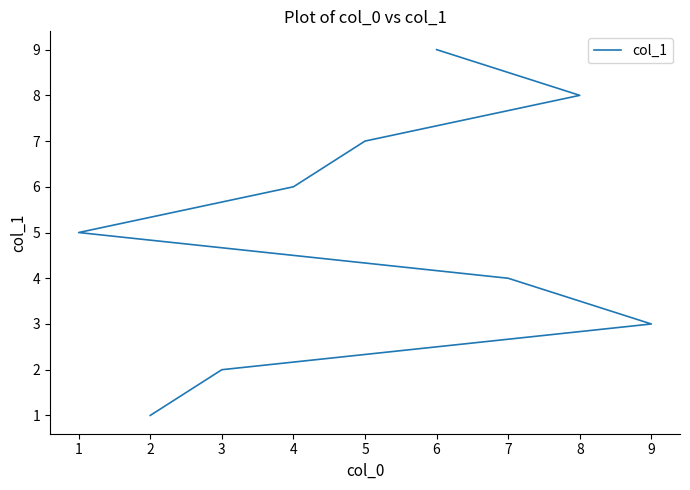

List the labels in order of value, smallest first.

2, 3, 9, 7, 1, 4, 5, 8, 6